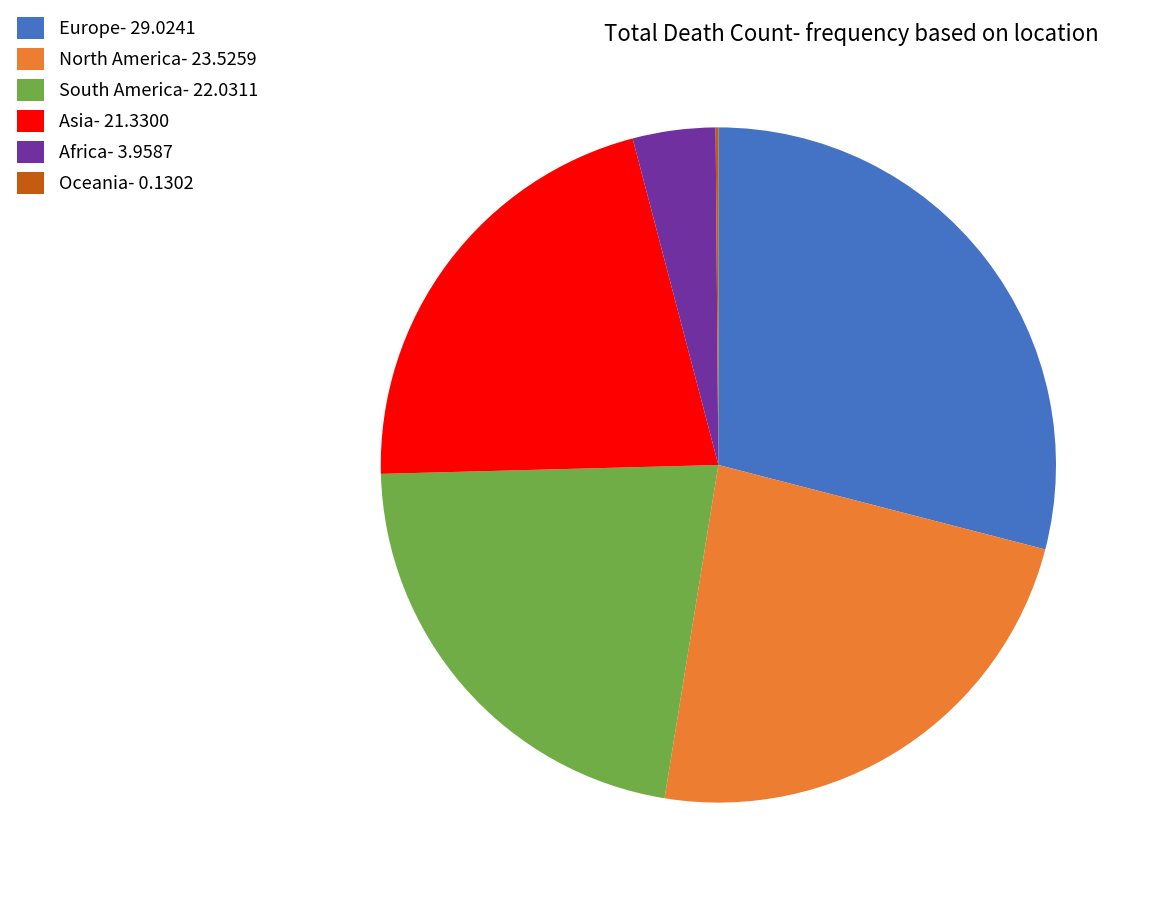

The Africa slice represents 4% of the pie. True or false?

True